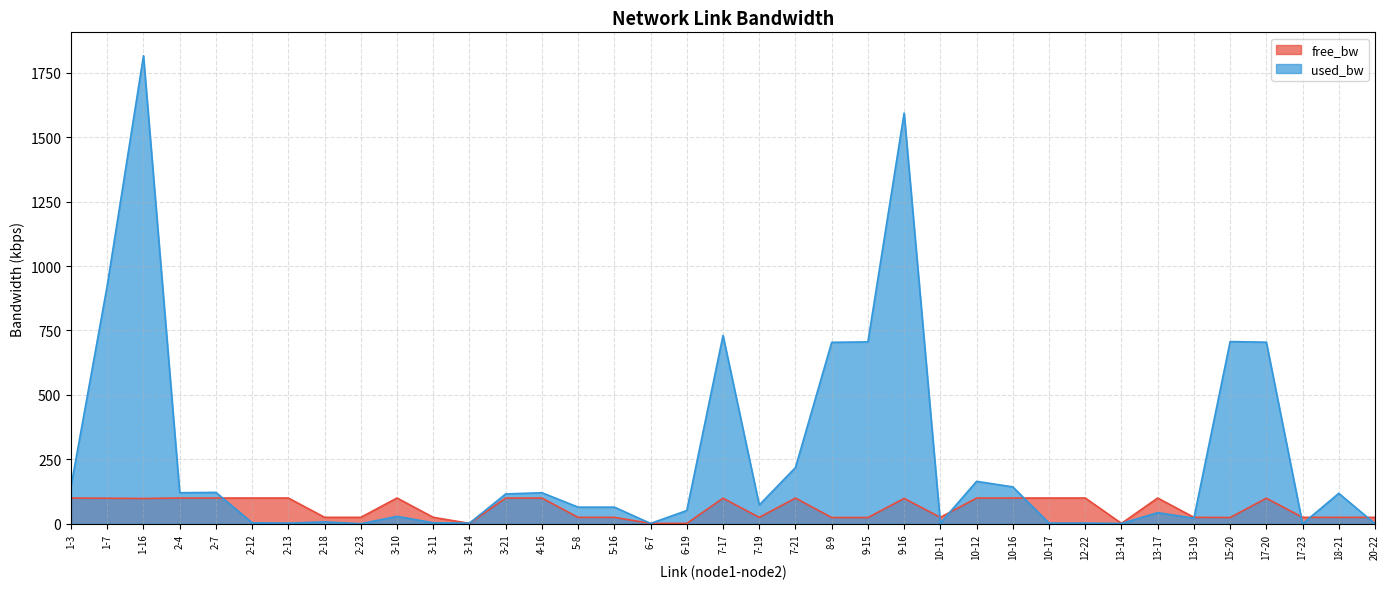

Where does the used_bw series first go above 64?

1-3